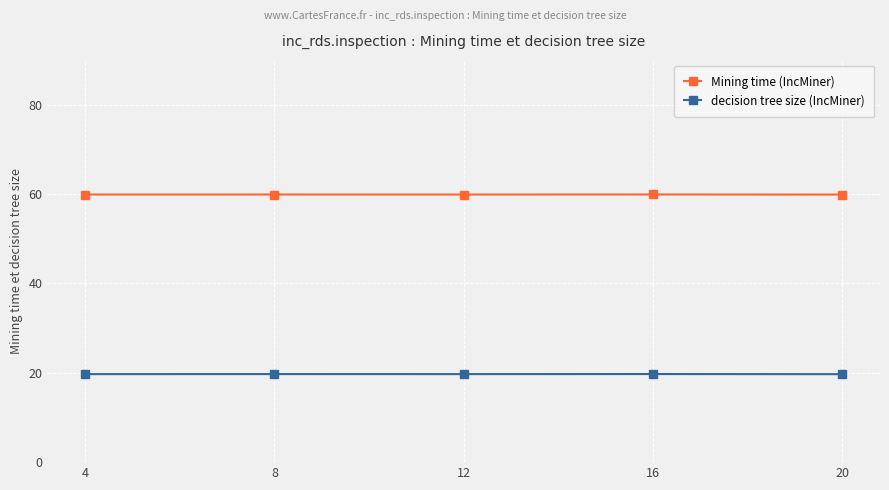

How many lines are shown in the chart?

2